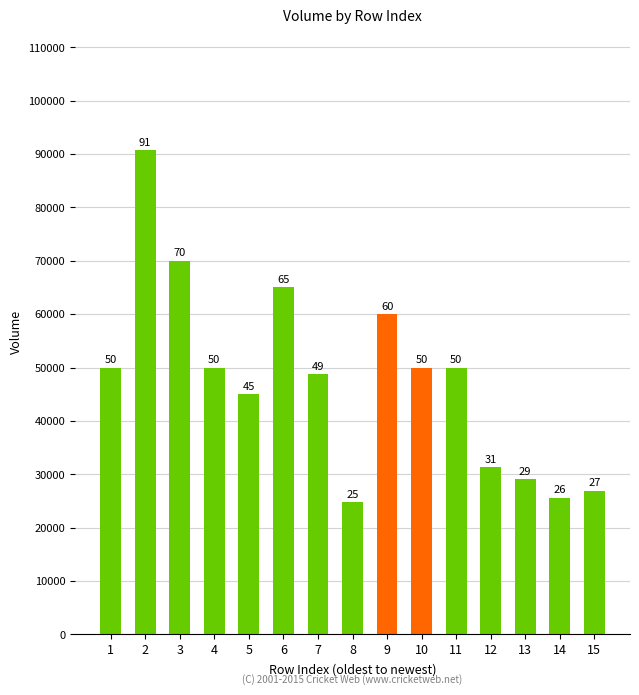

What is the ratio of the value at 13 to the value at 3?

0.4